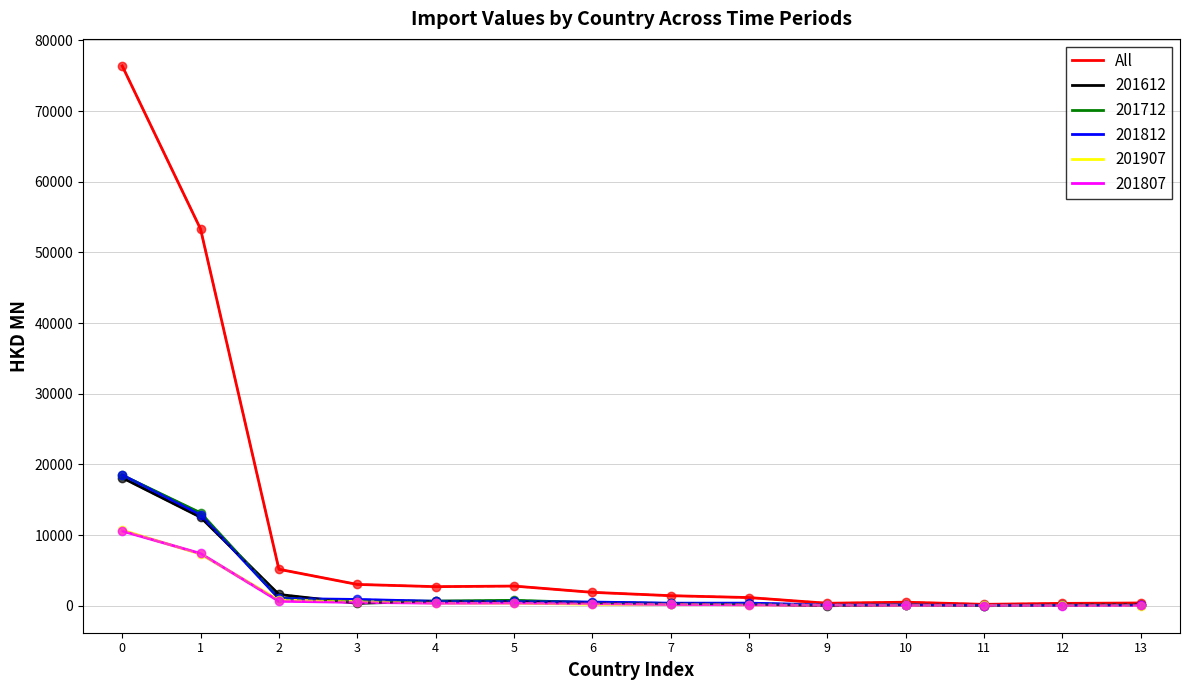

What is the maximum value for All?

76401.5